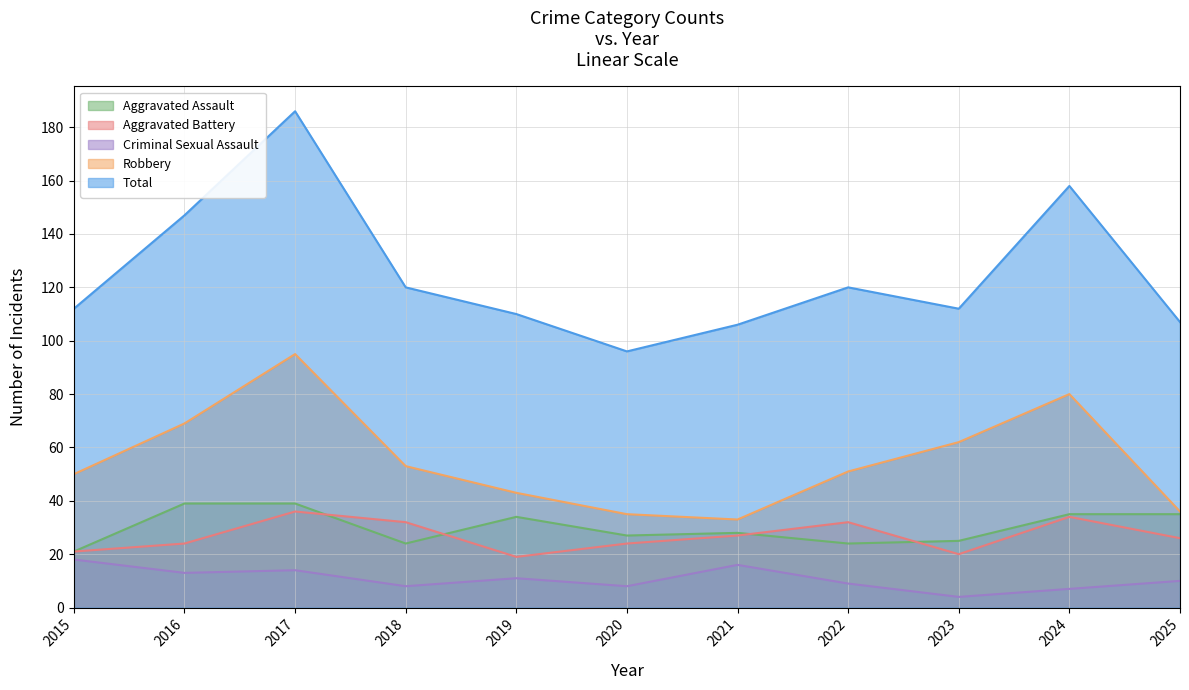

In Aggravated Battery, how many points are higher than both neighbors (excluding endpoints)?

3